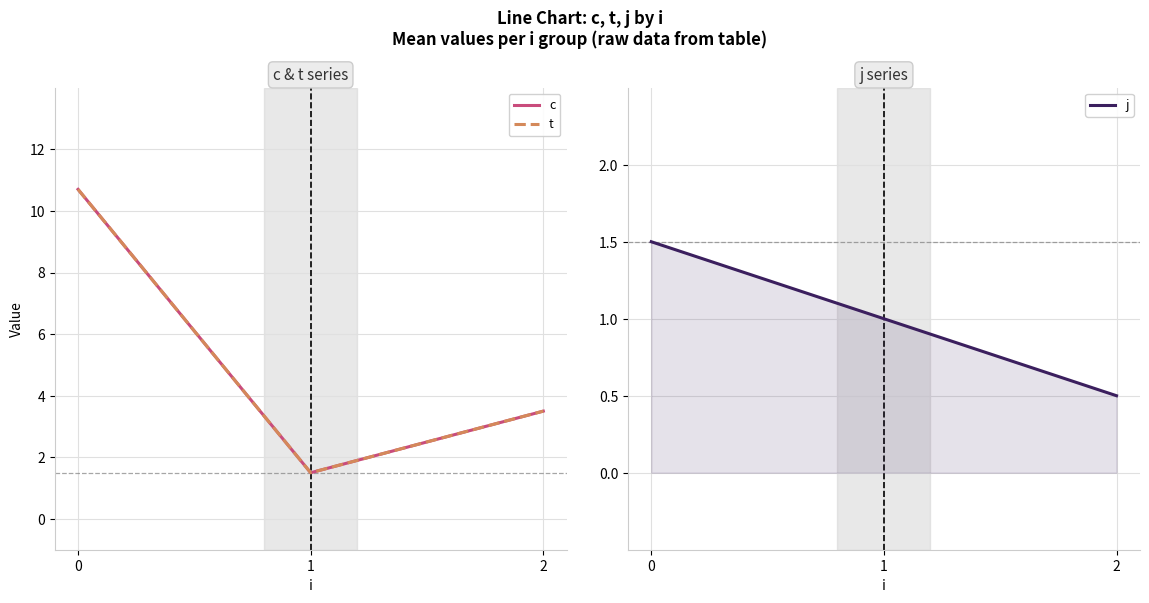

Which series has the widest spread of values?

c